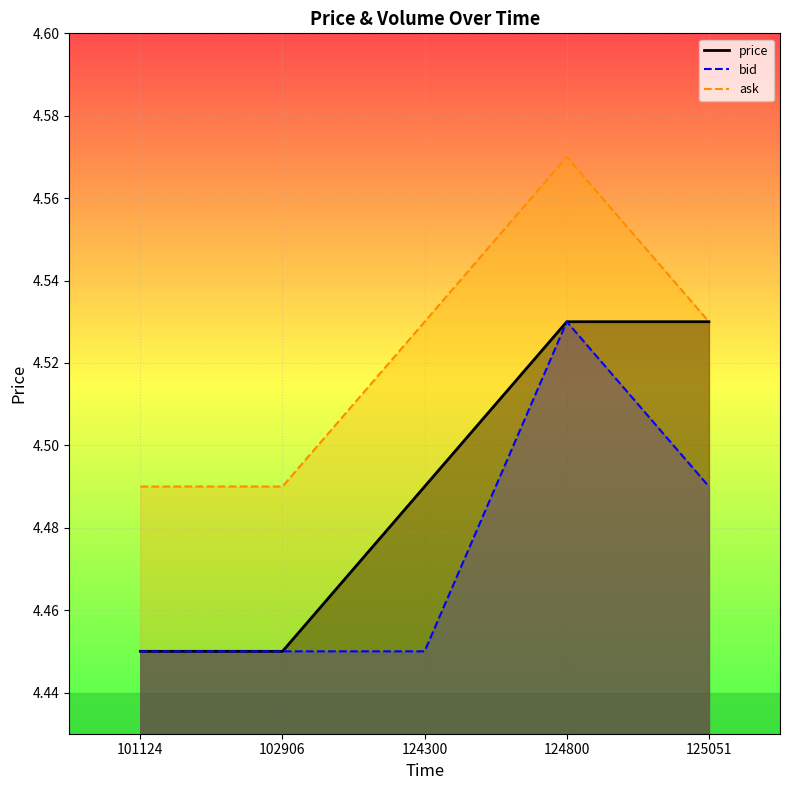

What are all the series names shown in the legend?

price, bid, ask